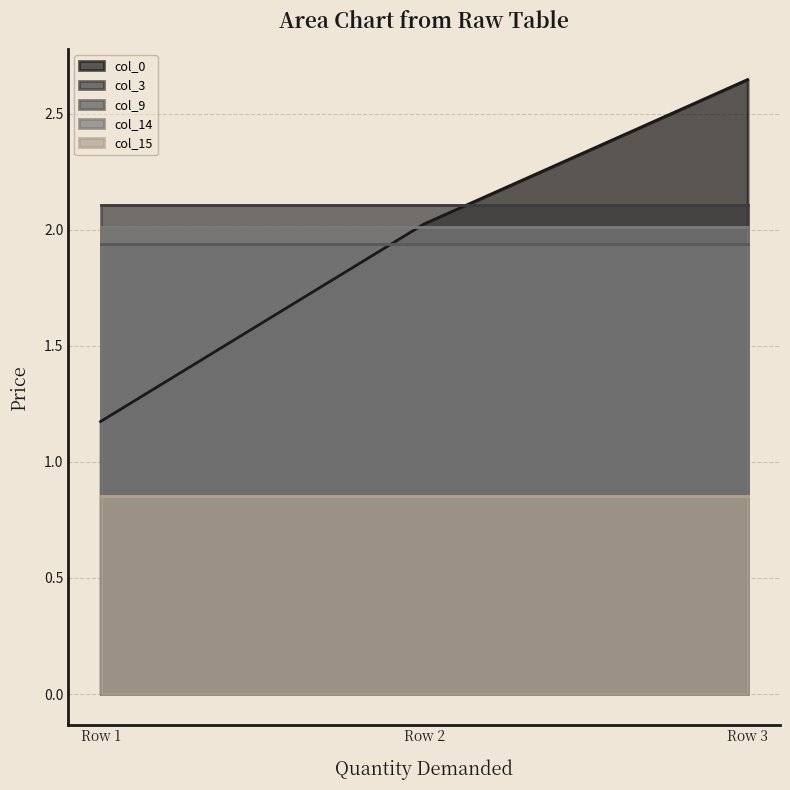

The col_14 series shows 2.0 at Row 3. True or false?

True